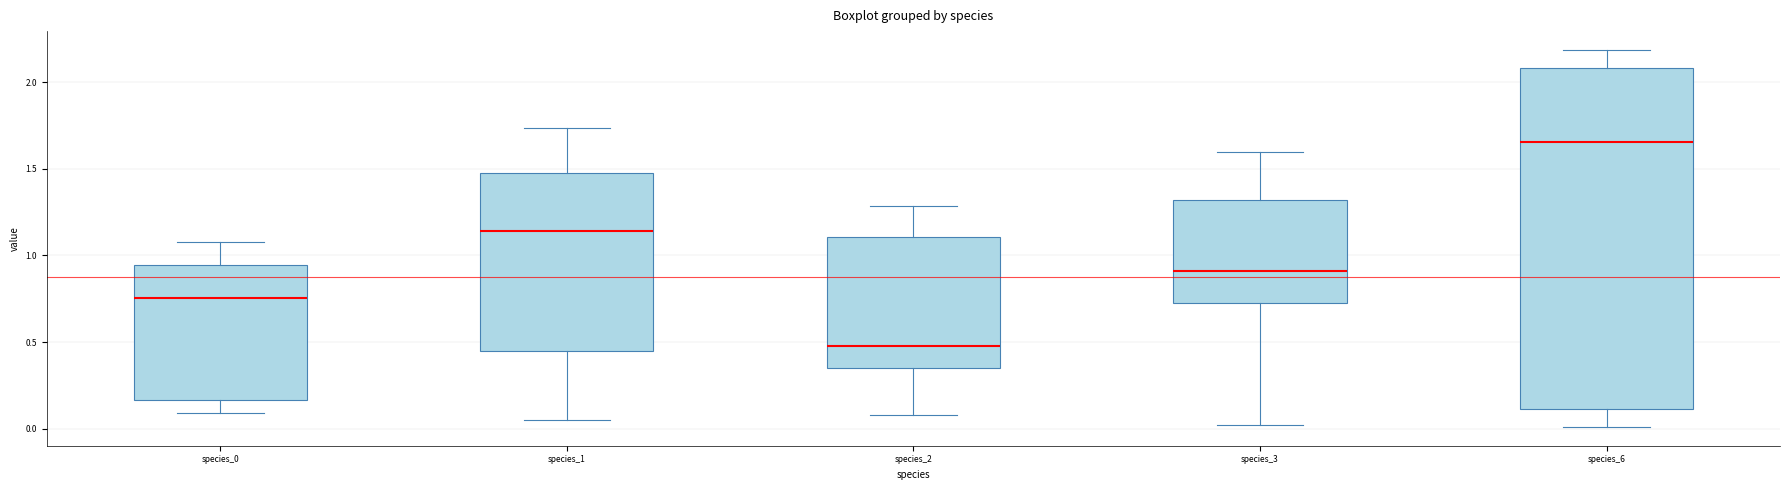

Where is the lower edge of the box for species_3 on the y-axis? The values are not printed on the chart, so give them approximately, as read against the axis.

0.70